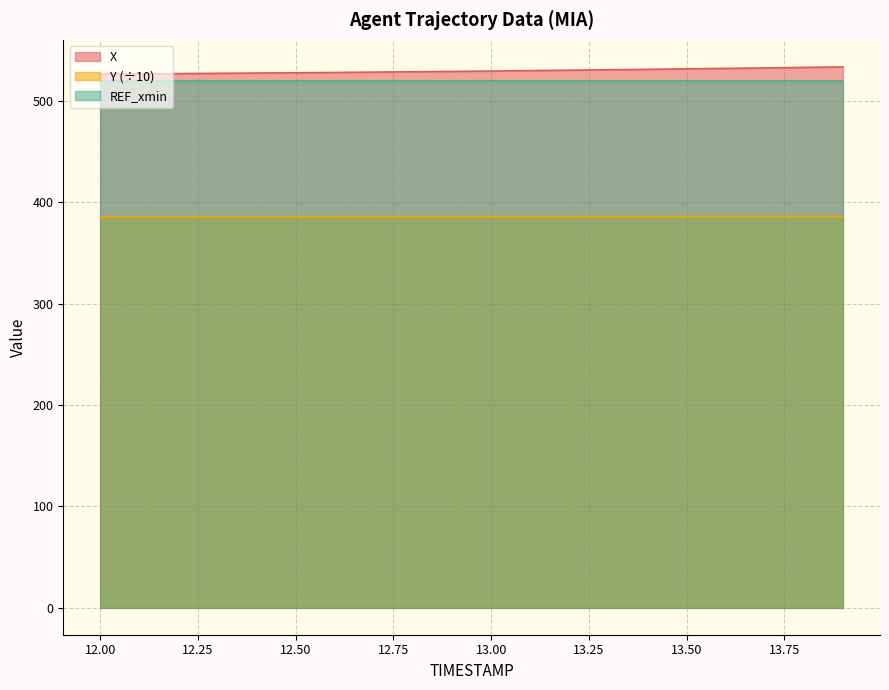

Count the number of categories in the chart.

20